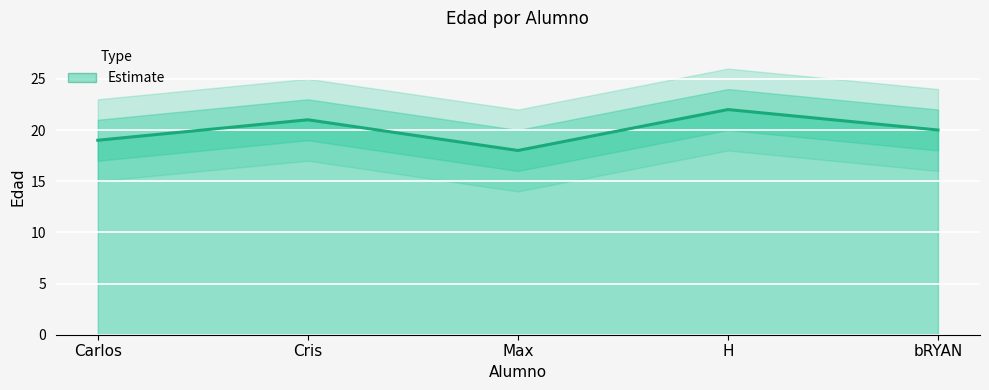

What is the value of the 2nd point from the left?

21